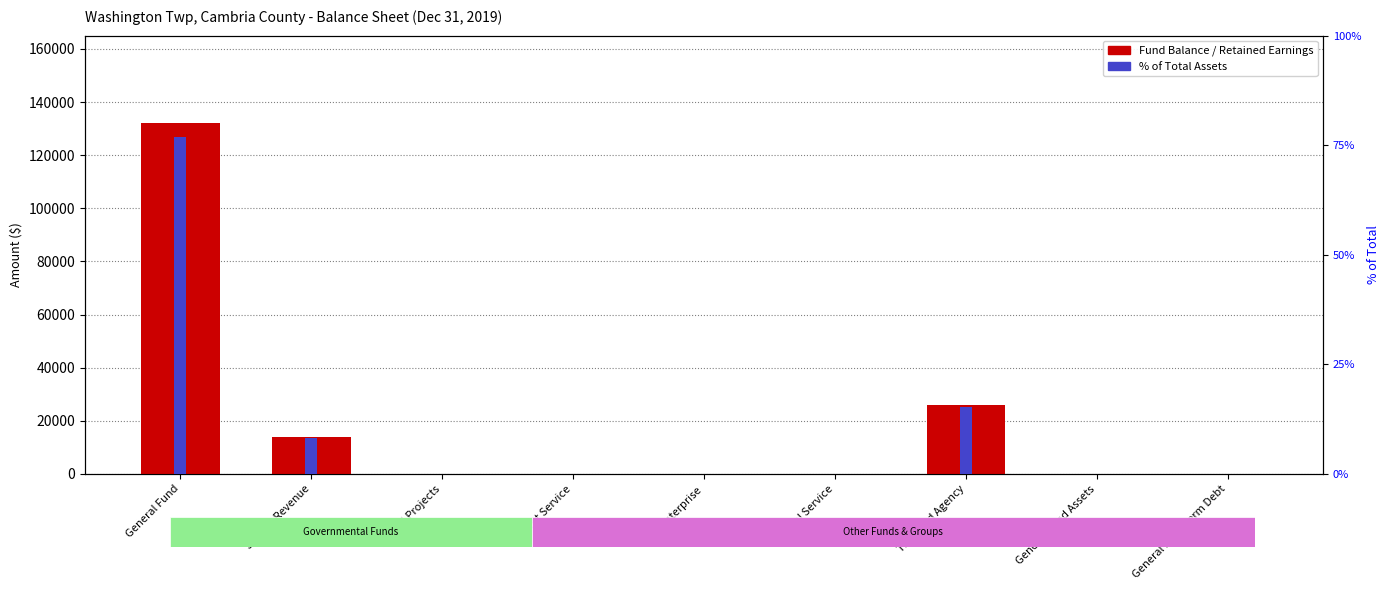

Which series has the widest spread of values?

Fund Balance / Retained Earnings